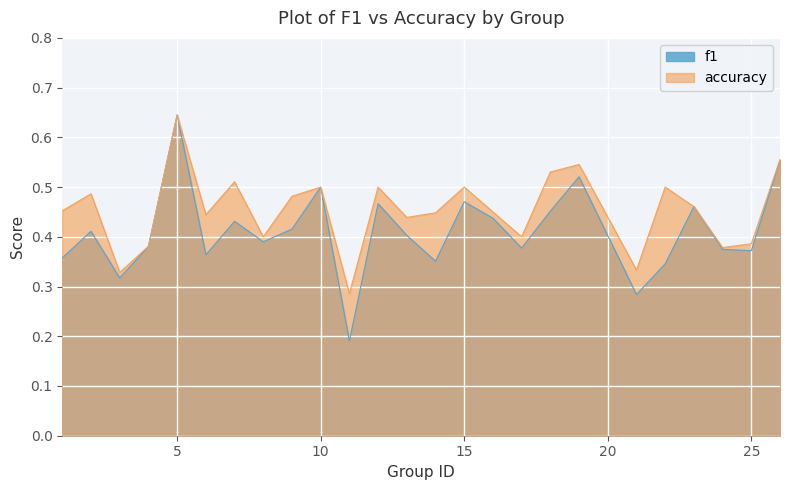

Which series has the widest spread of values?

f1